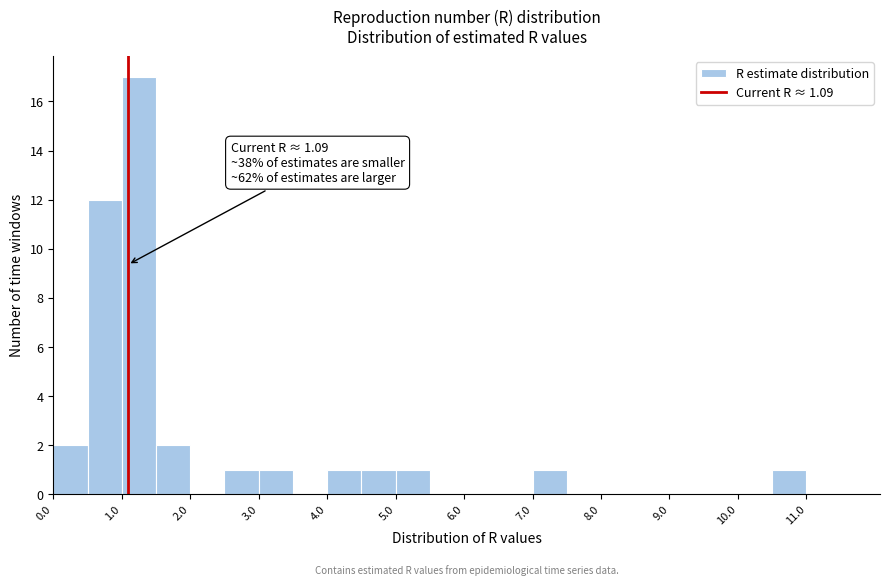

Over which range of the x-axis is the bar tallest?

1.0 to 1.5